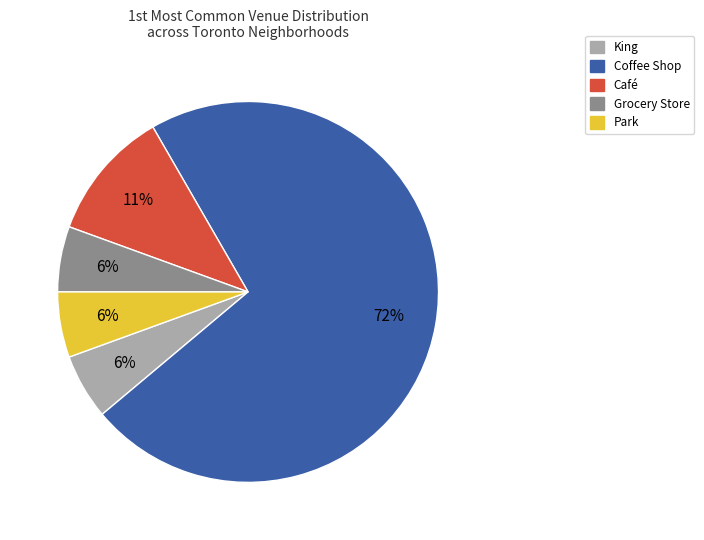

Combined, do Park and Grocery Store account for over 50%?

No